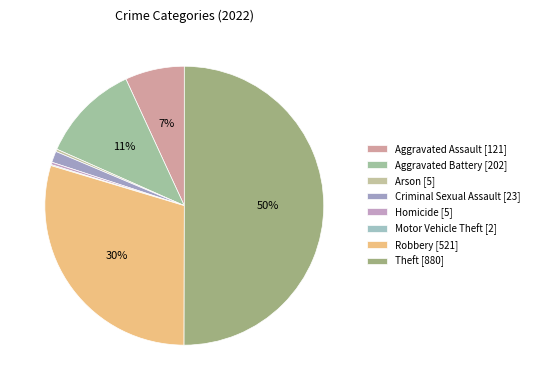

The Homicide slice represents 15% of the pie. True or false?

False